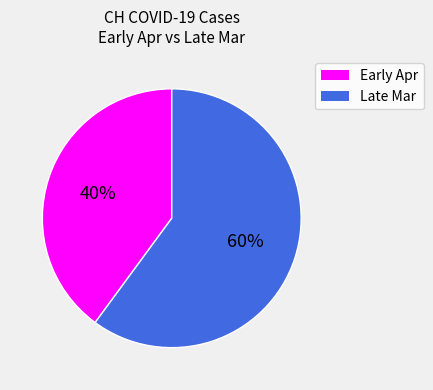

To the nearest percent, what is the average slice percentage?

50%